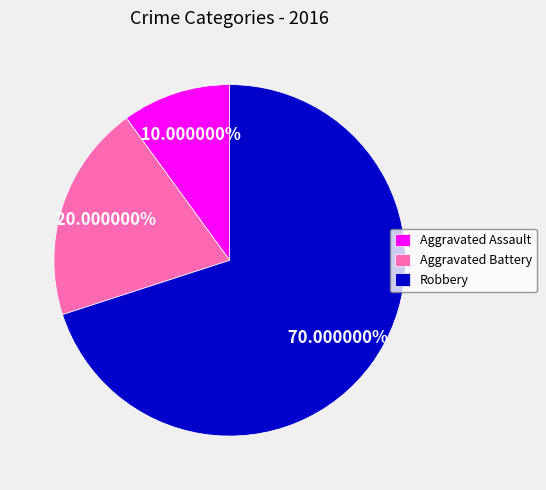

Rank the categories by value from lowest to highest.

Aggravated Assault, Aggravated Battery, Robbery